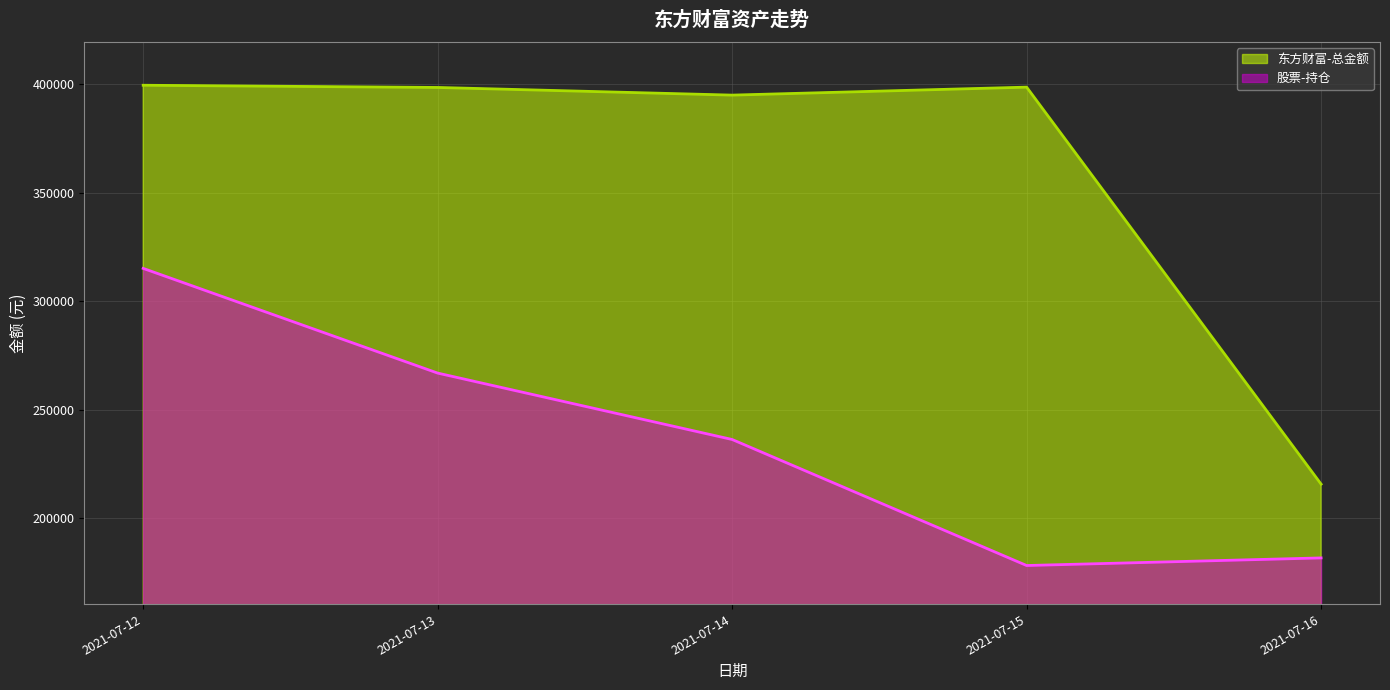

What is the sum of all 东方财富-总金额 values?

1807407.7